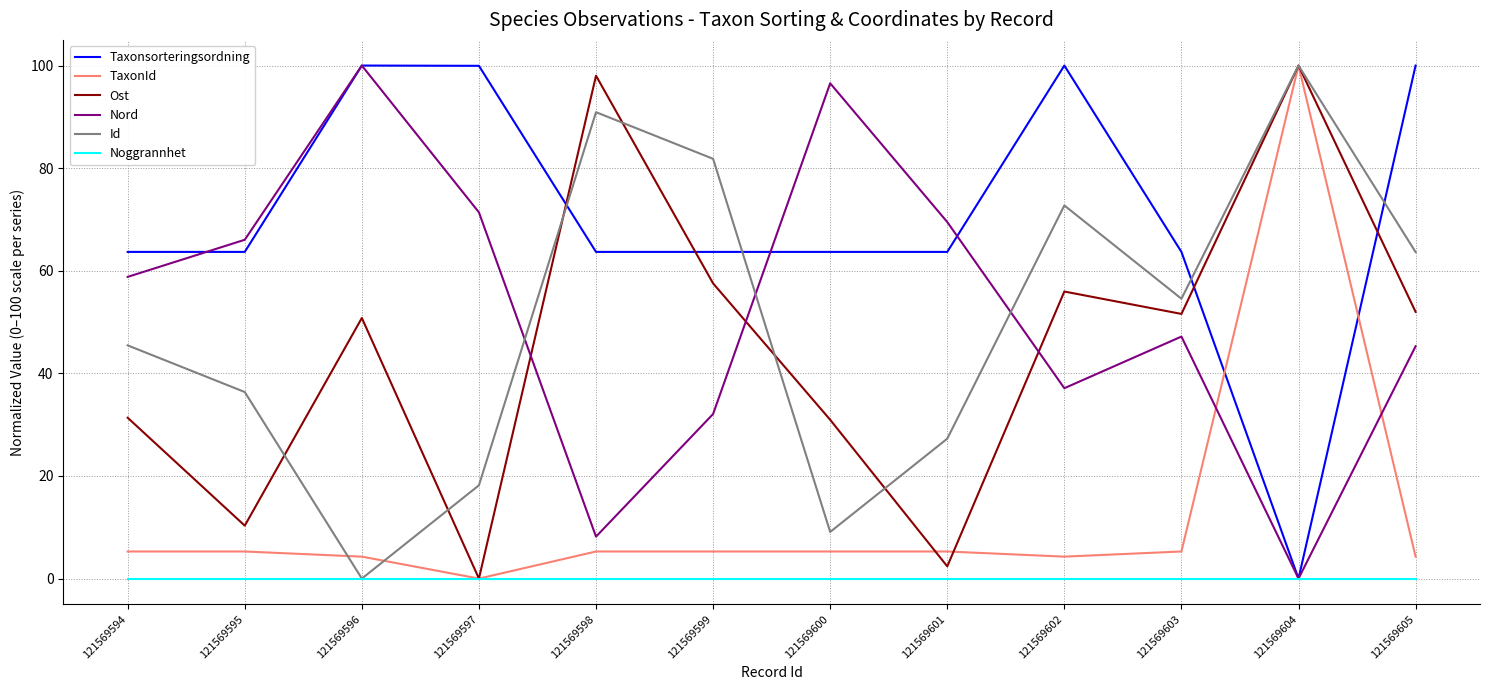

Does the chart have visible grid lines?

Yes